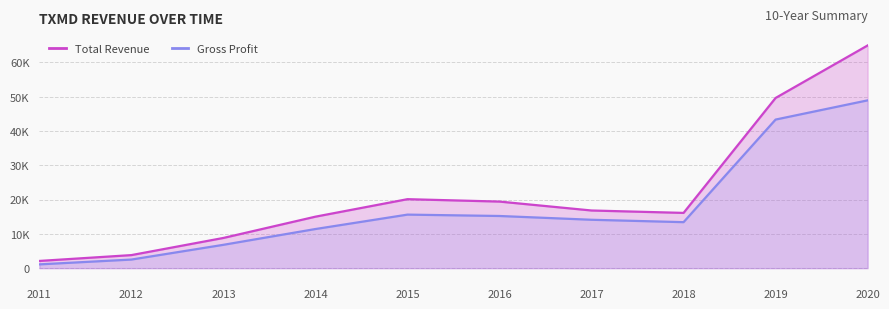

At which category does Gross Profit reach its first local peak?

2015